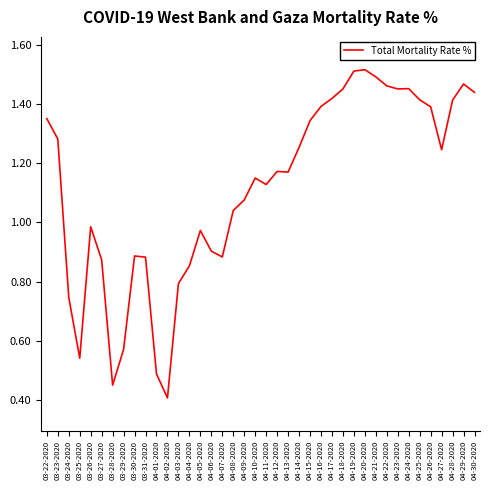

Which label corresponds to the smallest value in the chart?

04-02-2020